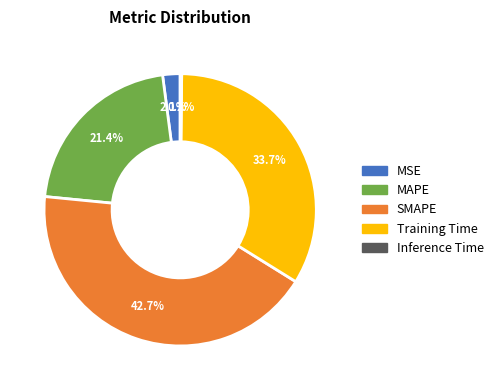

To the nearest percent, what is the combined percentage of SMAPE and Training Time?

76%